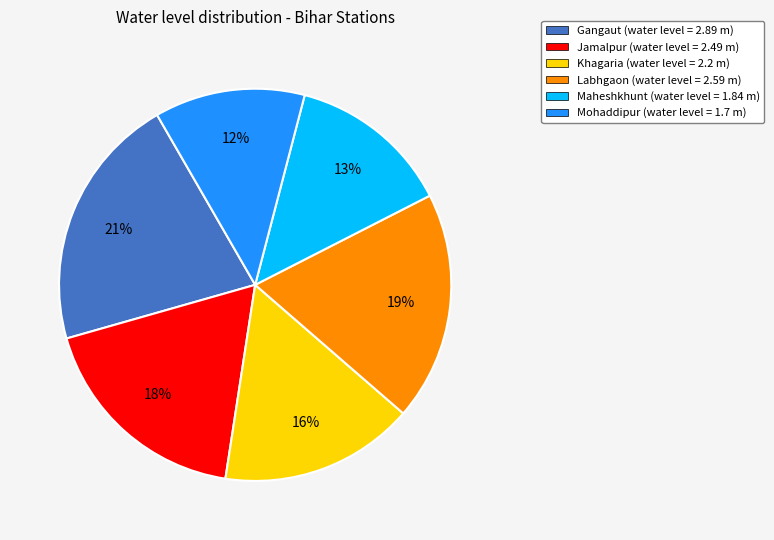

What is the largest slice in the pie chart?

Gangaut